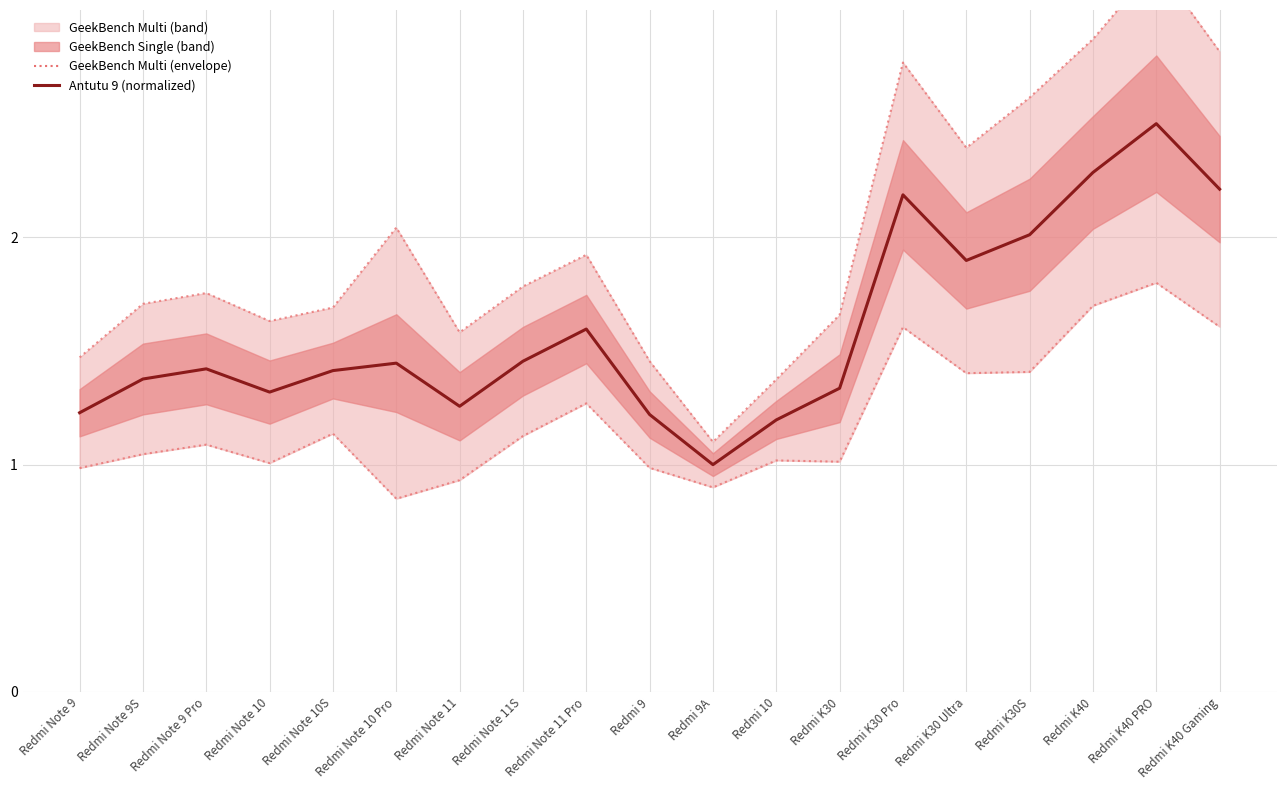

List the labels in order of GeekBench Multi (upper) value, largest first.

Redmi K40 PRO, Redmi K40, Redmi K40 Gaming, Redmi K30 Pro, Redmi K30S, Redmi K30 Ultra, Redmi Note 10 Pro, Redmi Note 11 Pro, Redmi Note 11S, Redmi Note 9 Pro, Redmi Note 9S, Redmi Note 10S, Redmi K30, Redmi Note 10, Redmi Note 11, Redmi Note 9, Redmi 9, Redmi 10, Redmi 9A